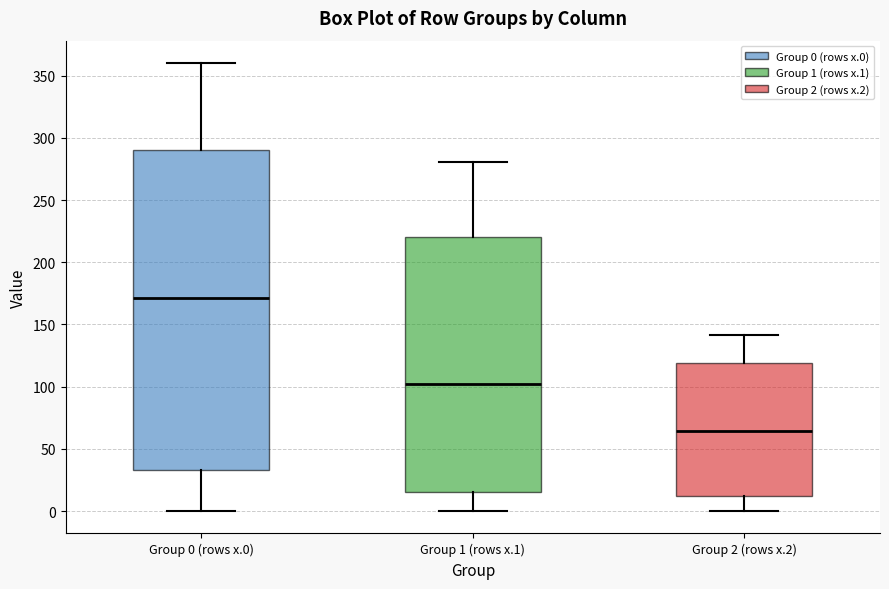

Reading left to right, transcribe this box plot: for each box, give where its median line is, the range the box spans, and where its two whiskers end, as read against the y-axis. The values are not printed on the chart, so give them approximately, as read against the axis.

Group 0 (rows x.0): median 170, box 35 to 290, whiskers 0 to 360
Group 1 (rows x.1): median 100, box 15 to 220, whiskers 0 to 280
Group 2 (rows x.2): median 65, box 10 to 120, whiskers 0 to 140